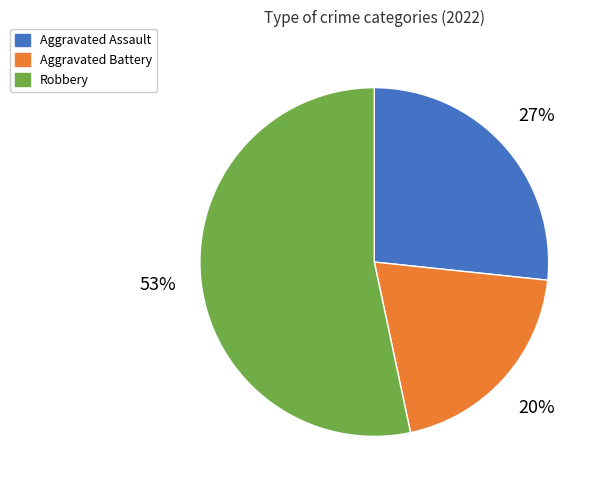

Do Aggravated Assault and Robbery together represent more than half of the pie?

Yes